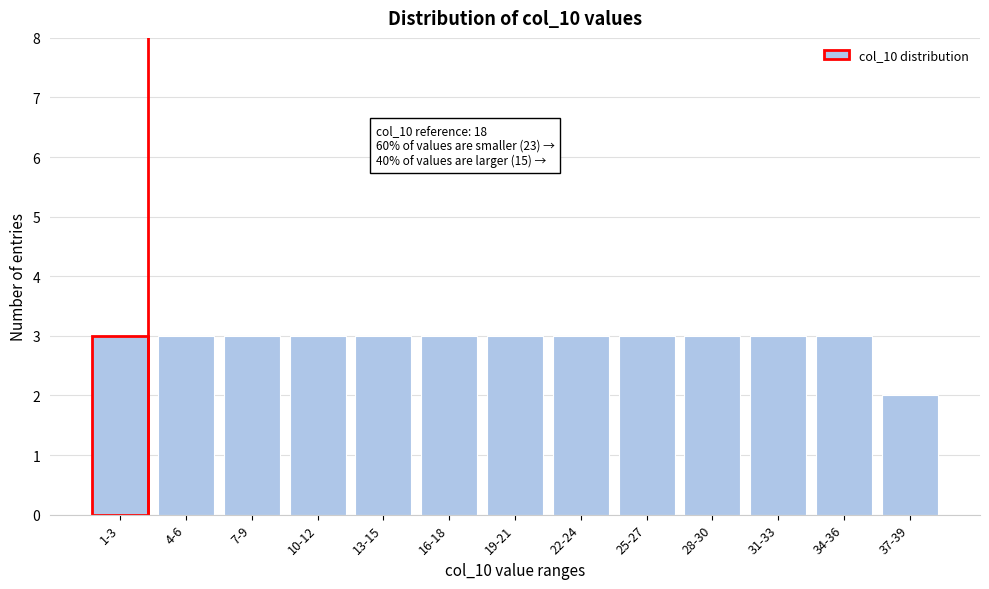

Reading left to right, extract all data points from this chart.

1-3=3	4-6=3	7-9=3	10-12=3	13-15=3	16-18=3	19-21=3	22-24=3	25-27=3	28-30=3	31-33=3	34-36=3	37-39=2